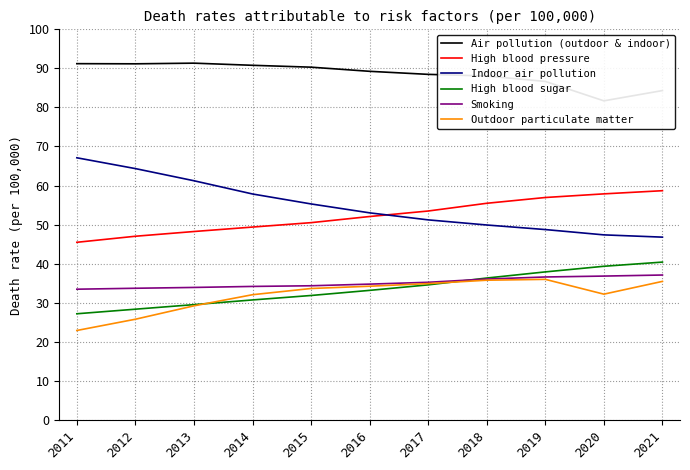

What is the sum of the Outdoor particulate matter values at 2016 and 2018?

70.0